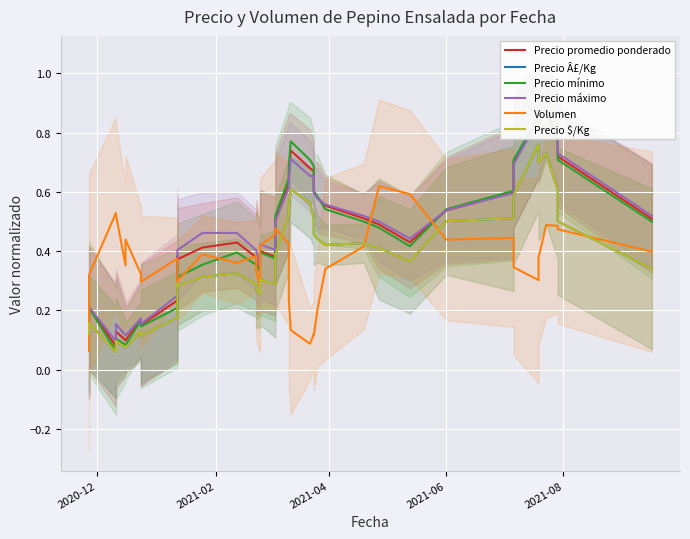

True or false: Precio máximo and Precio $/Kg cross at least once.

False